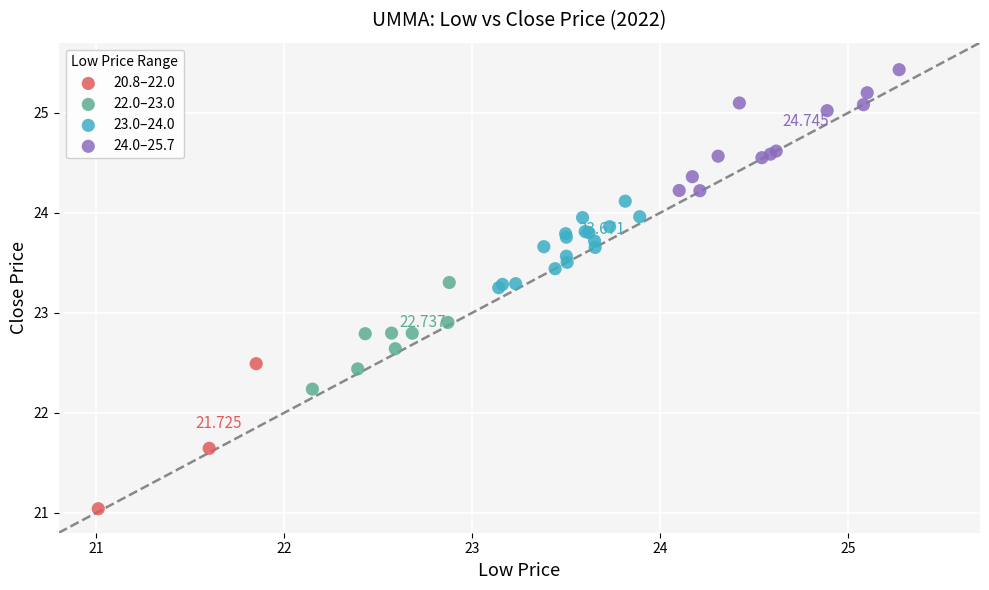

What are all the series names shown in the legend?

20.8–22.0, 22.0–23.0, 23.0–24.0, 24.0–25.7